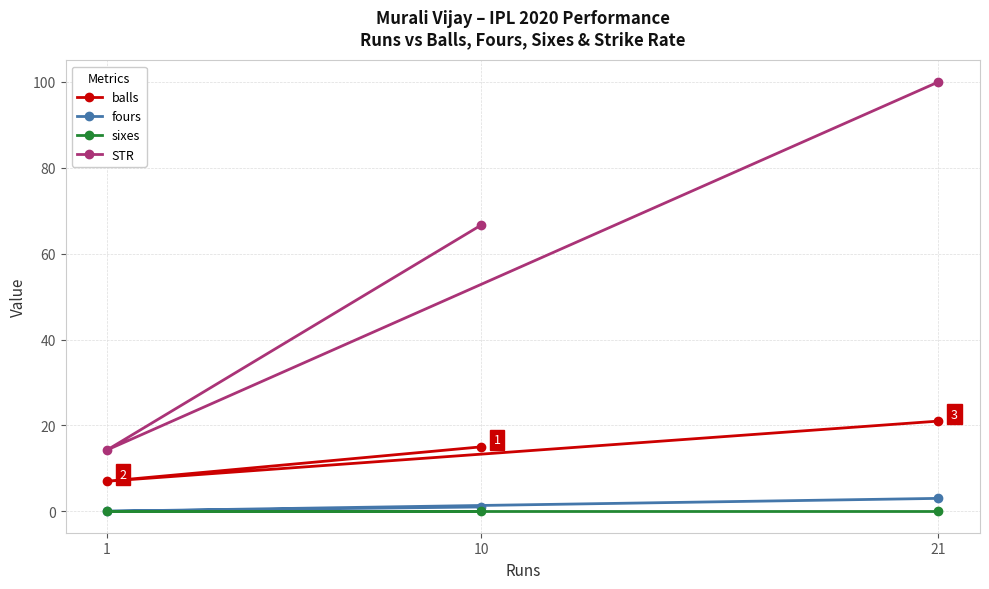

How many lines are shown in the chart?

4